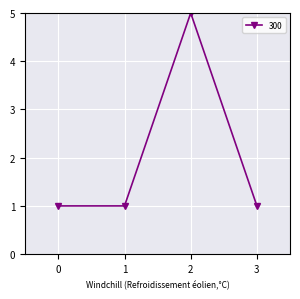

Is it true that the value at 3 is 1.0?

True